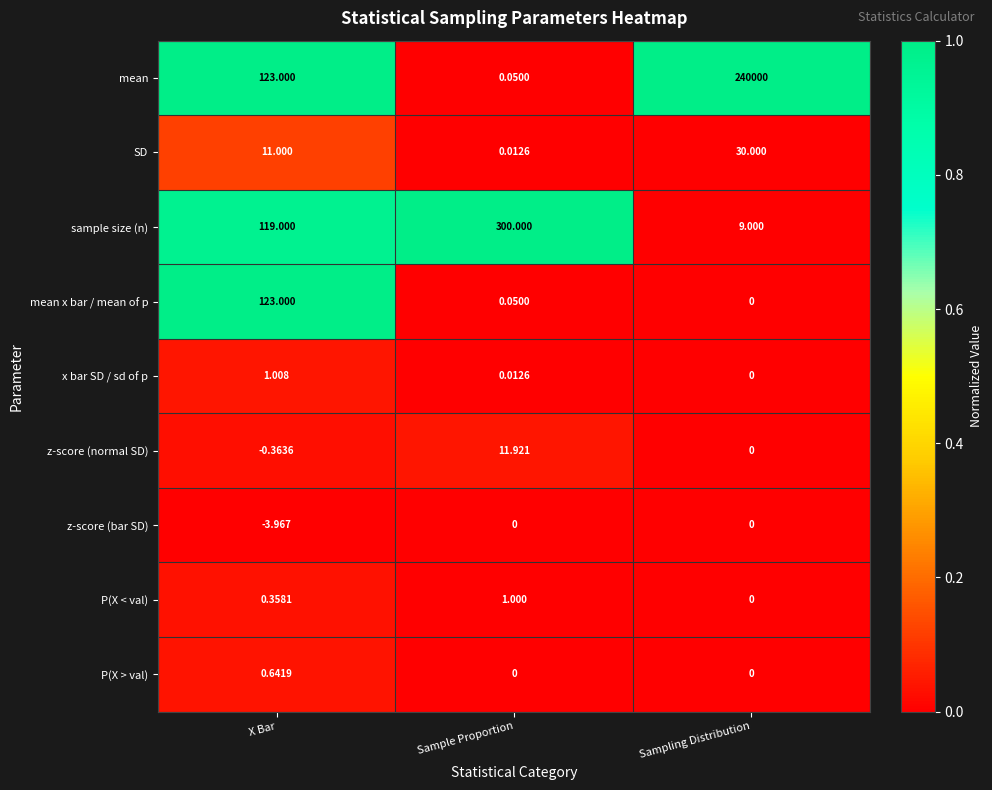

List the labels in order of x bar SD / sd of p value, smallest first.

Sampling Distribution, Sample Proportion, X Bar